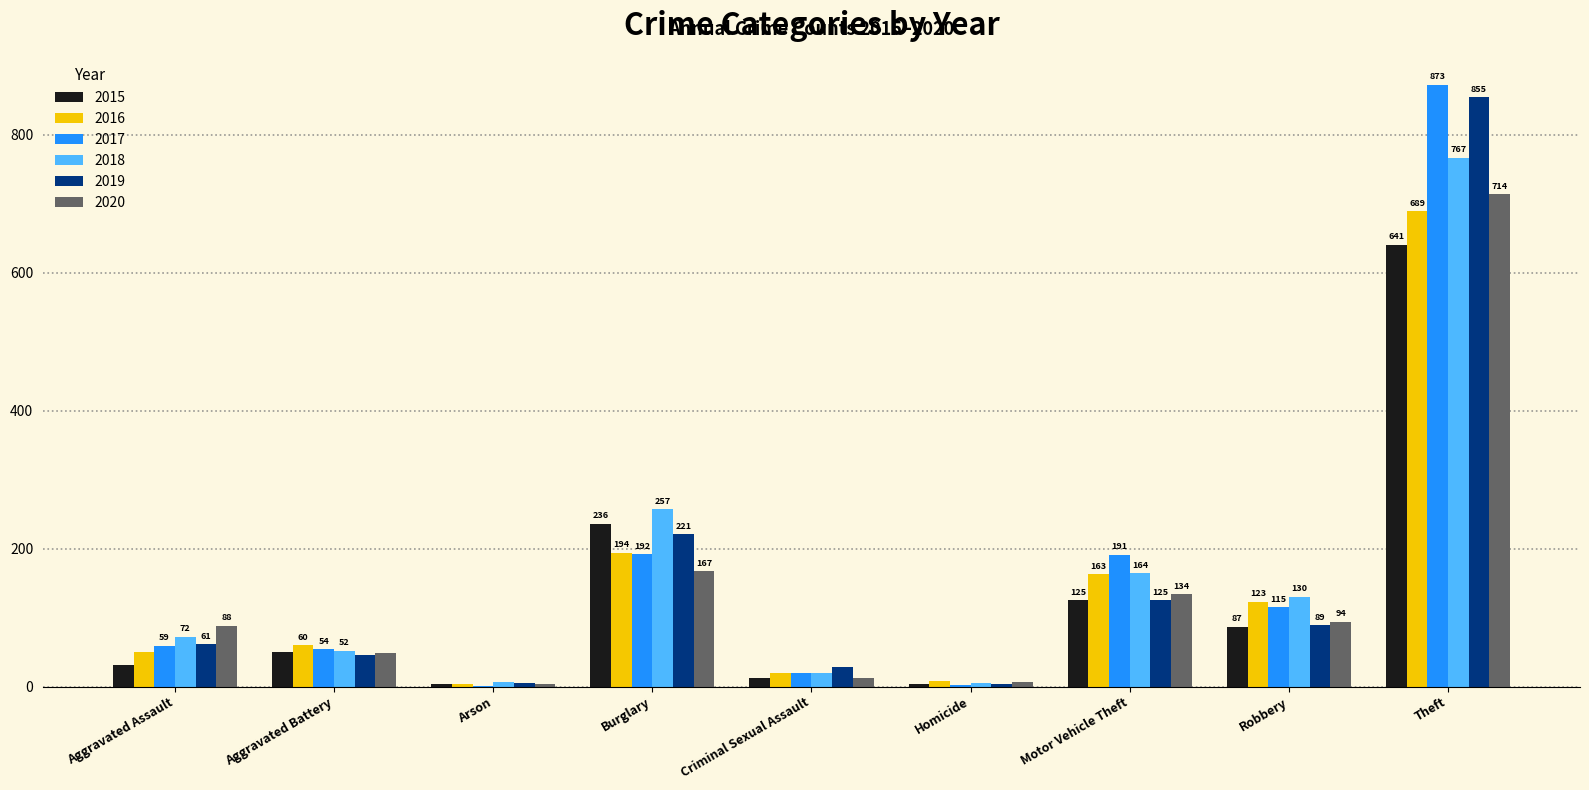

Which series has the largest total across all categories?

2017